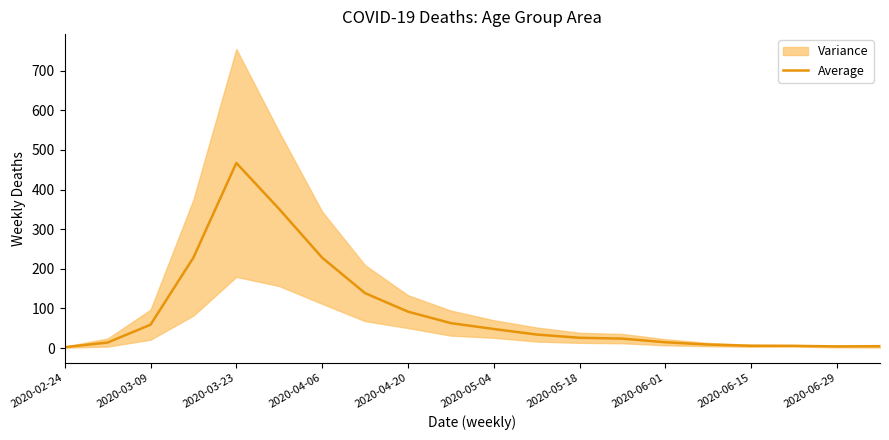

What is the maximum value for Average?

467.2